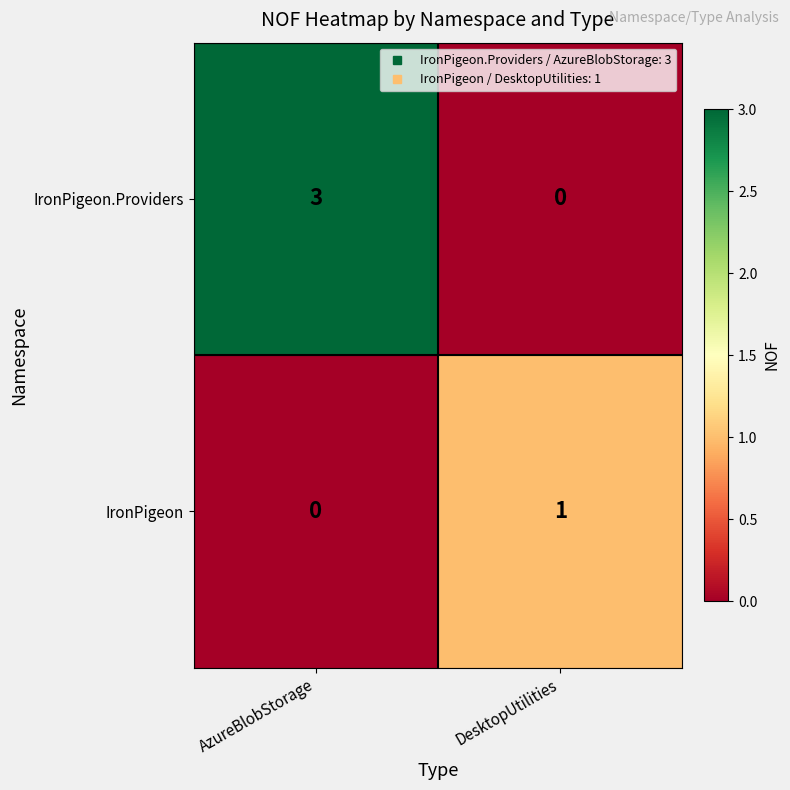

What is the sum of the IronPigeon.Providers values at AzureBlobStorage and DesktopUtilities?

3